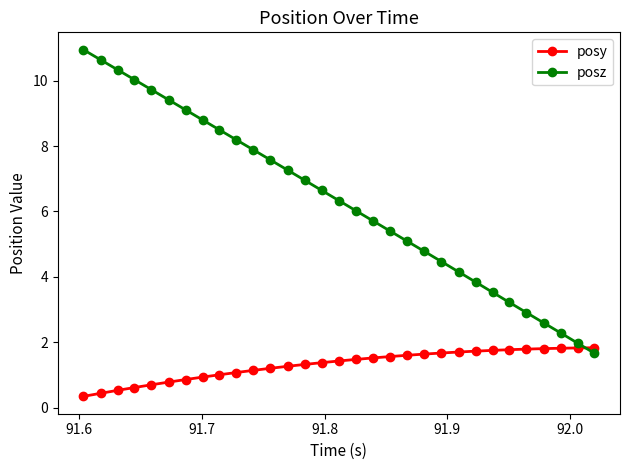

Which series has the widest spread of values?

posz